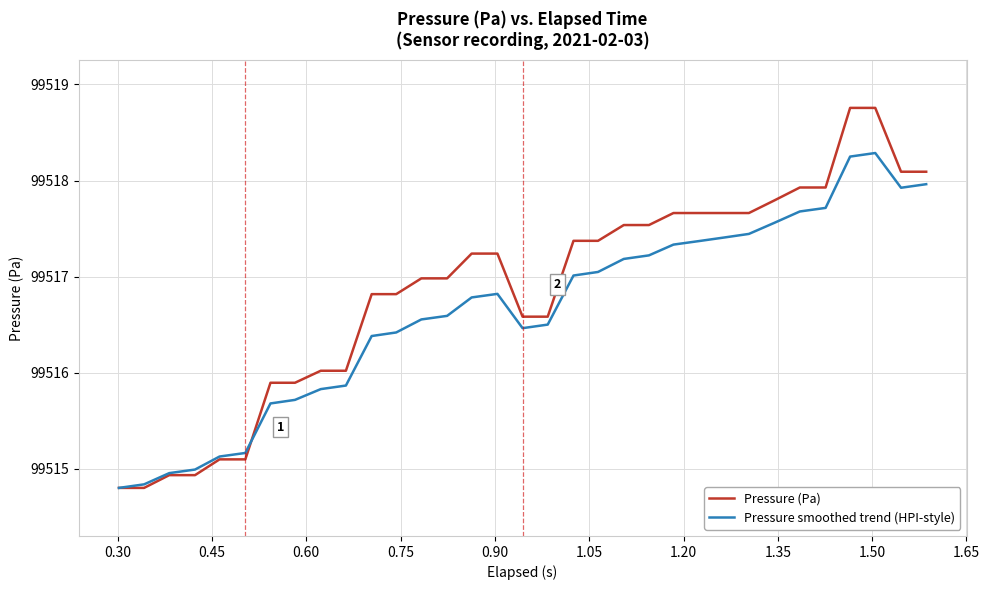

What is the maximum value for Pressure smoothed trend (HPI-style)?

99518.3